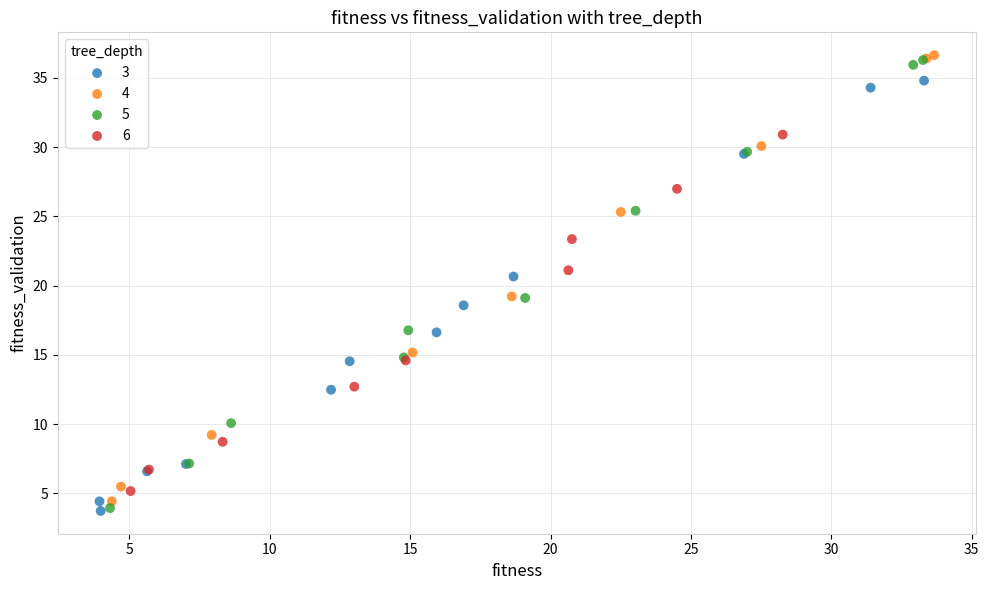

What are all the series names shown in the legend?

3, 4, 5, 6